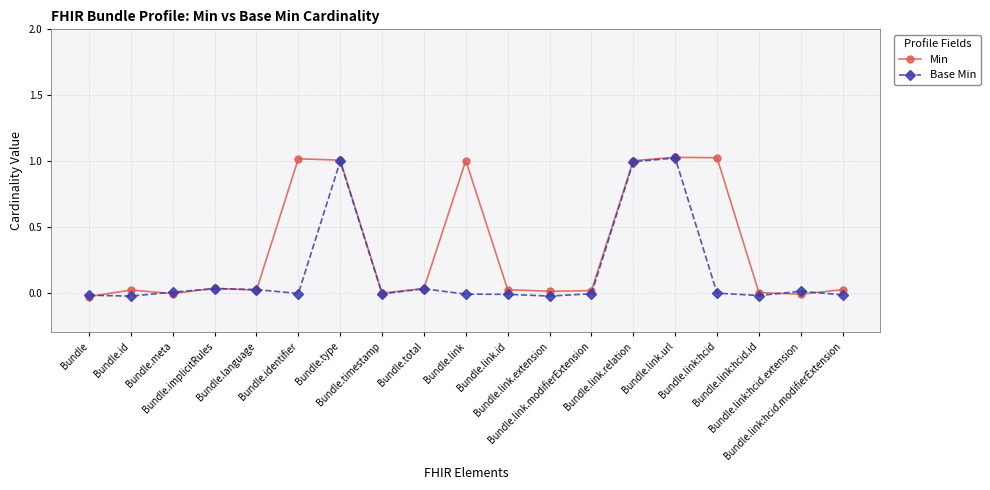

What is the label of the 5th point from the left?

Bundle.language